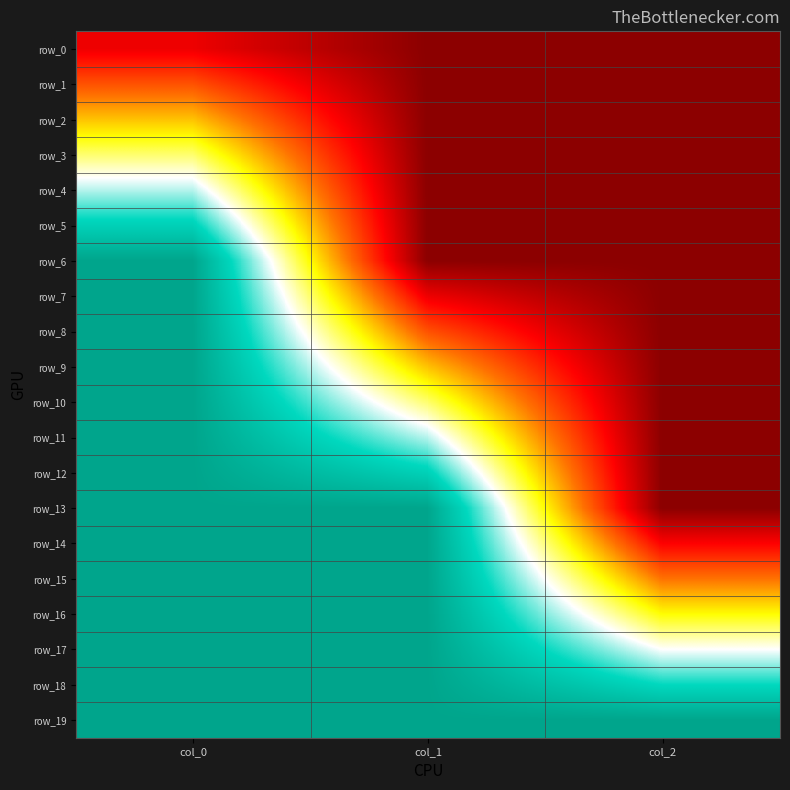

What is the difference between the highest and lowest values at col_2?

1.0